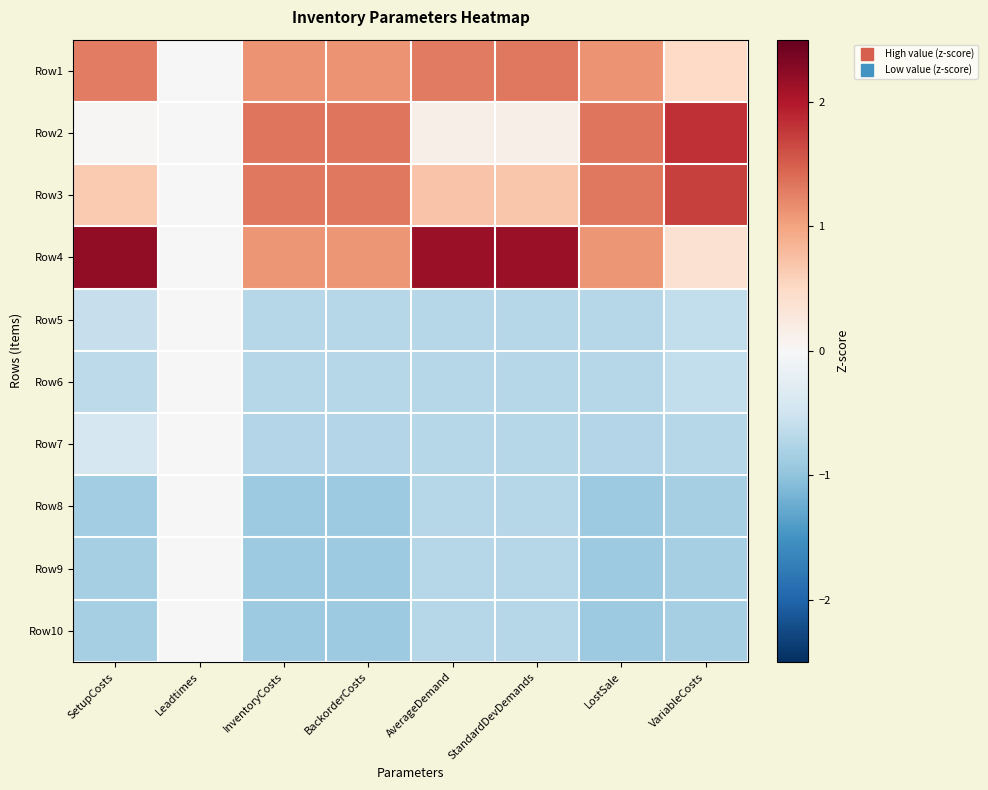

At which category is the sum across all series the highest?

StandardDevDemands